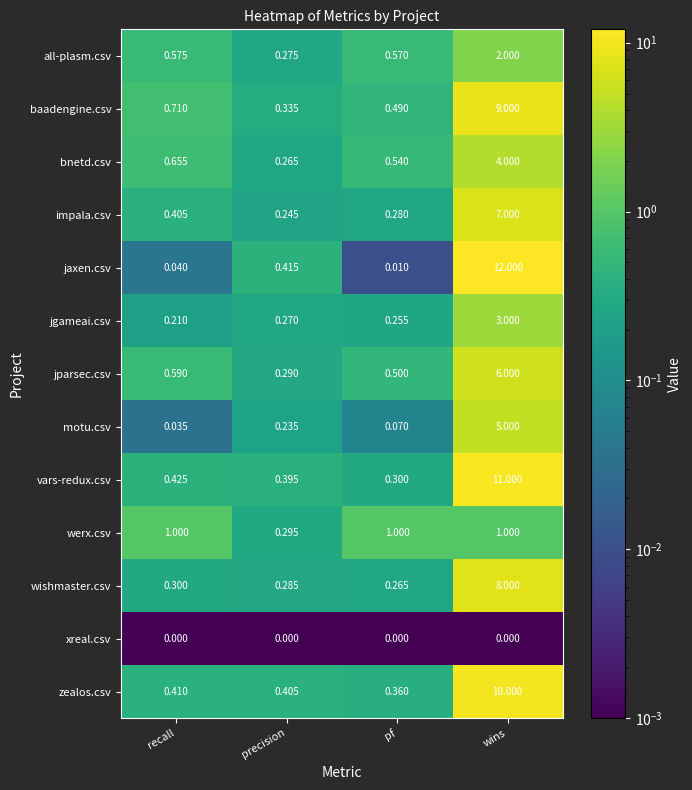

Rank the series at wins from highest to lowest value.

jaxen.csv, vars-redux.csv, zealos.csv, baadengine.csv, wishmaster.csv, impala.csv, jparsec.csv, motu.csv, bnetd.csv, jgameai.csv, all-plasm.csv, werx.csv, xreal.csv